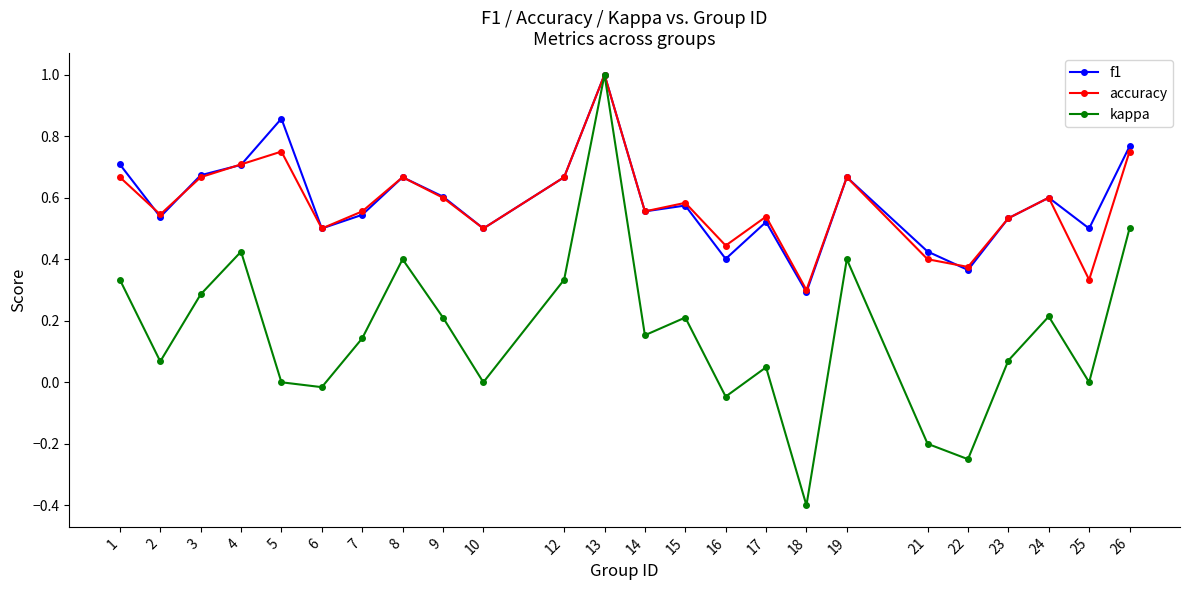

True or false: accuracy has a value of 0.7 at 8.

True